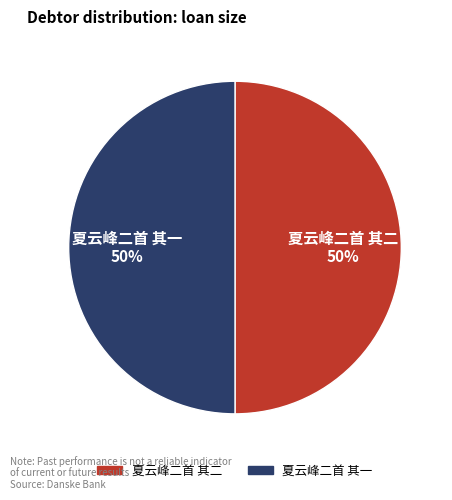

To the nearest percent, what percentage of the pie is 夏云峰二首 其二?

50%